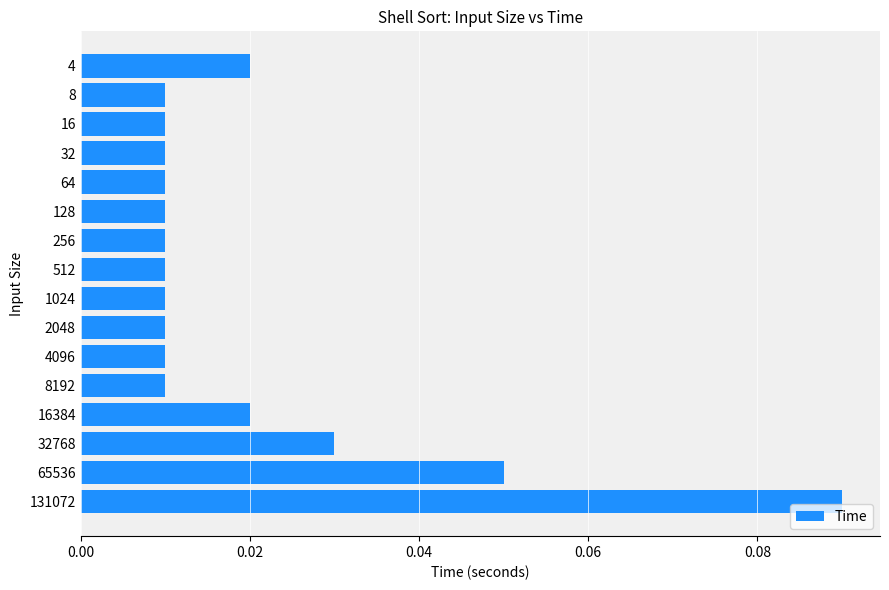

How many values are between 0 and 1?

16